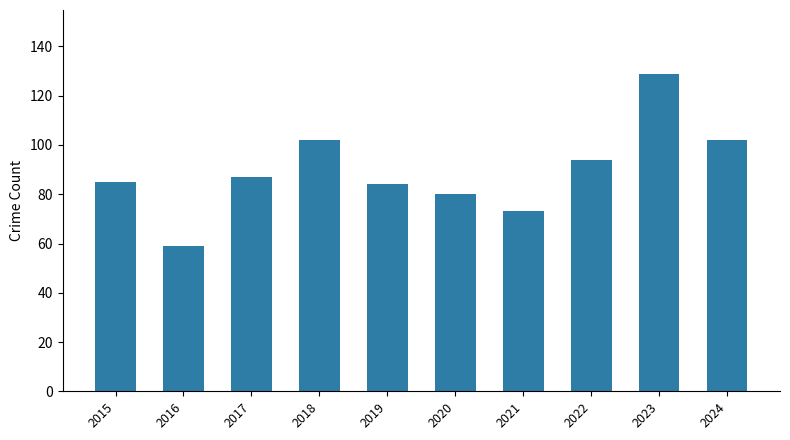

What is the minimum value shown in the chart?

59